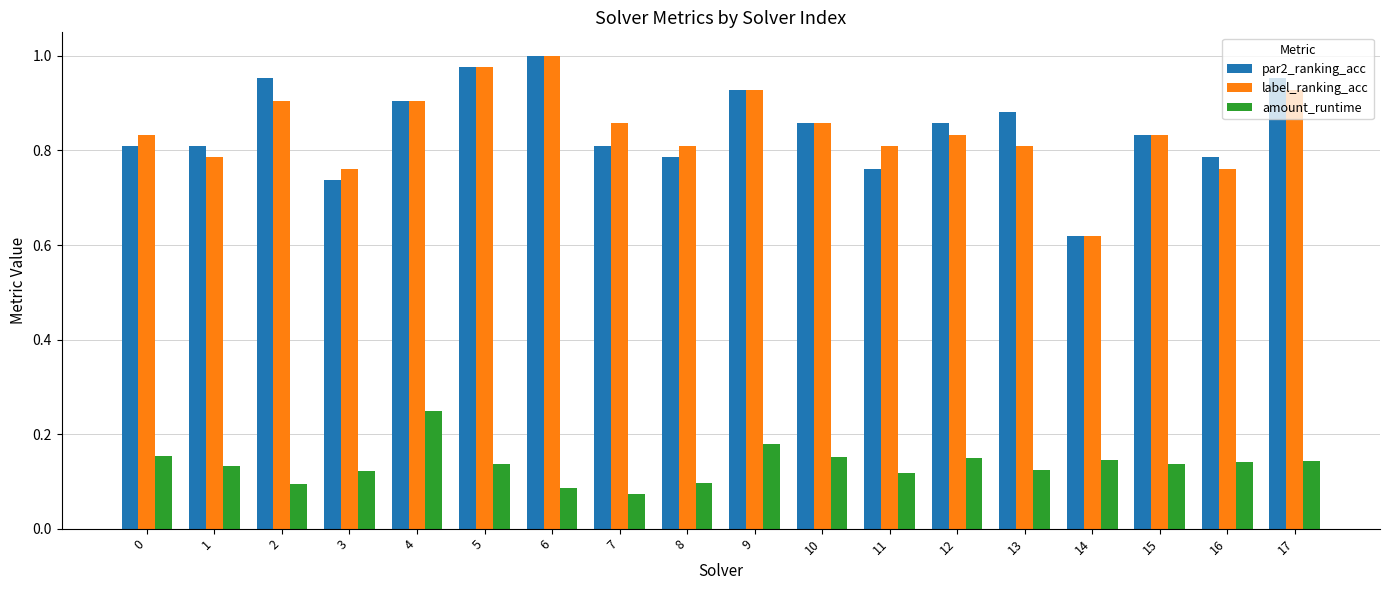

What is the difference between the maximum and minimum values in the par2_ranking_acc series?

0.4